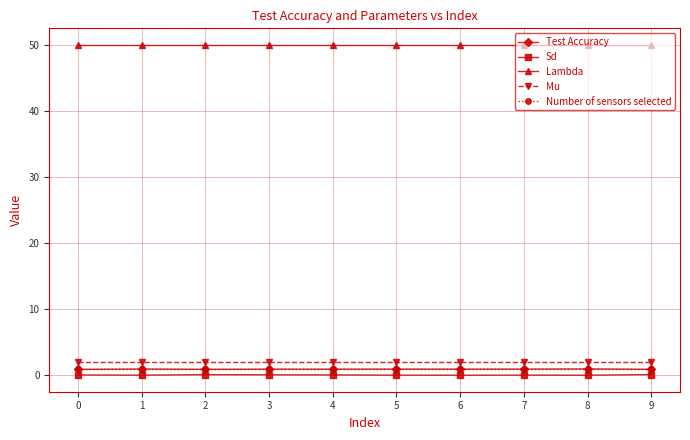

Is this an area chart (filled region under the line)?

No